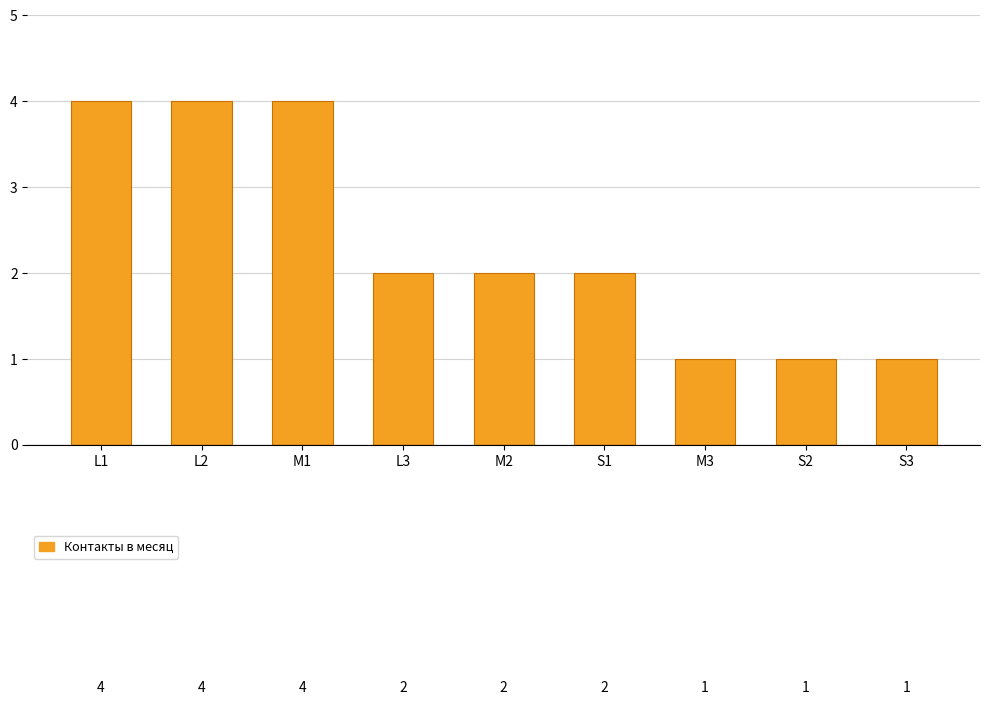

What is the minimum value shown in the chart?

1